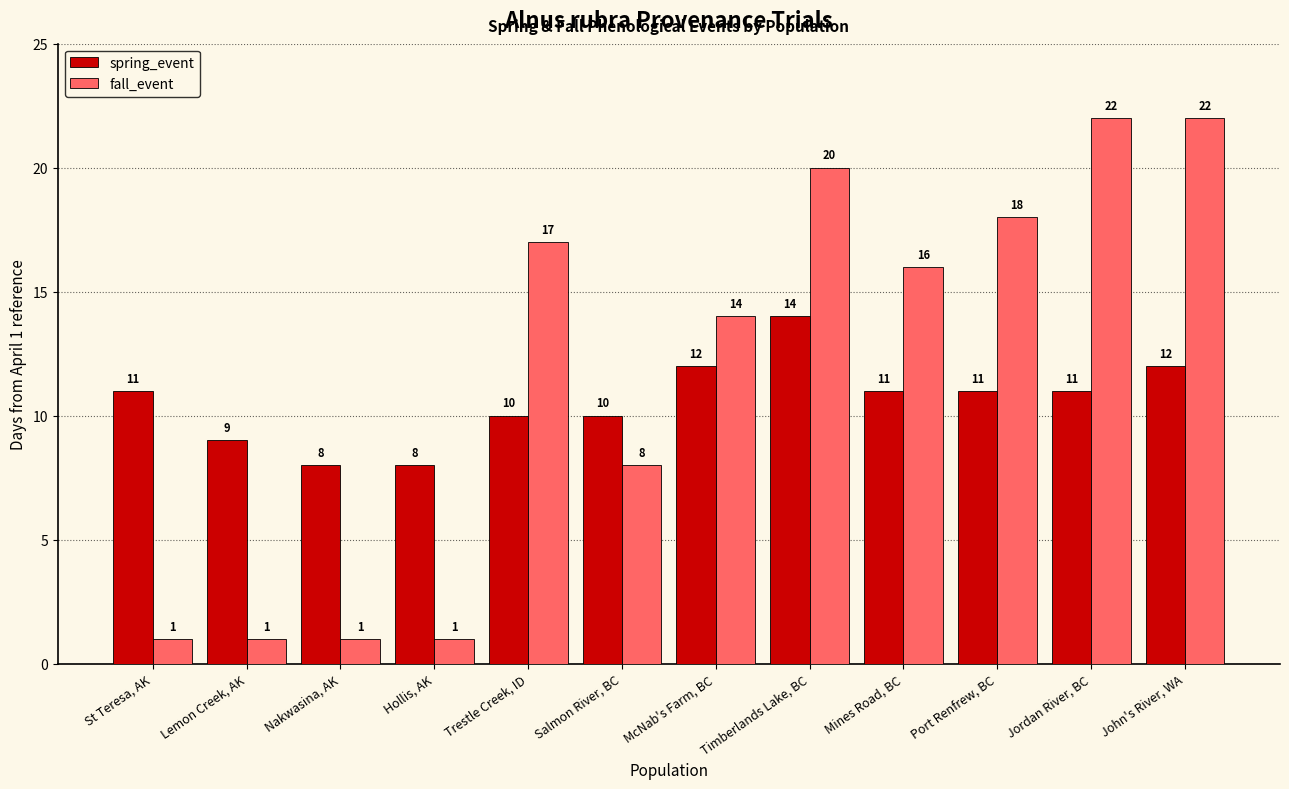

How many bars are there in each group?

2